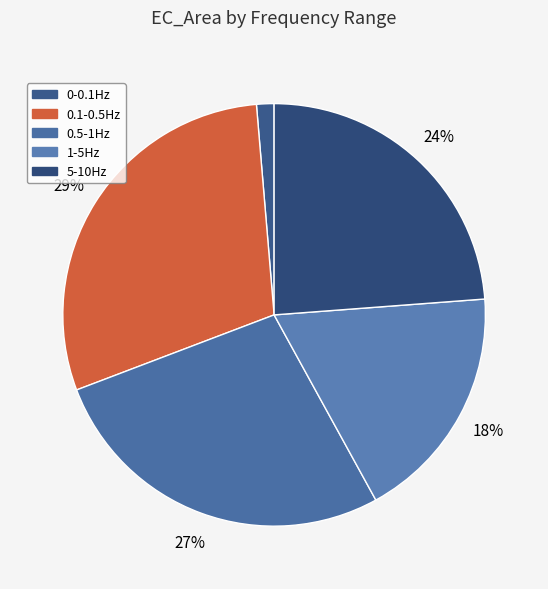

What percentage is the 0.1-0.5Hz slice, to the nearest percent?

29%